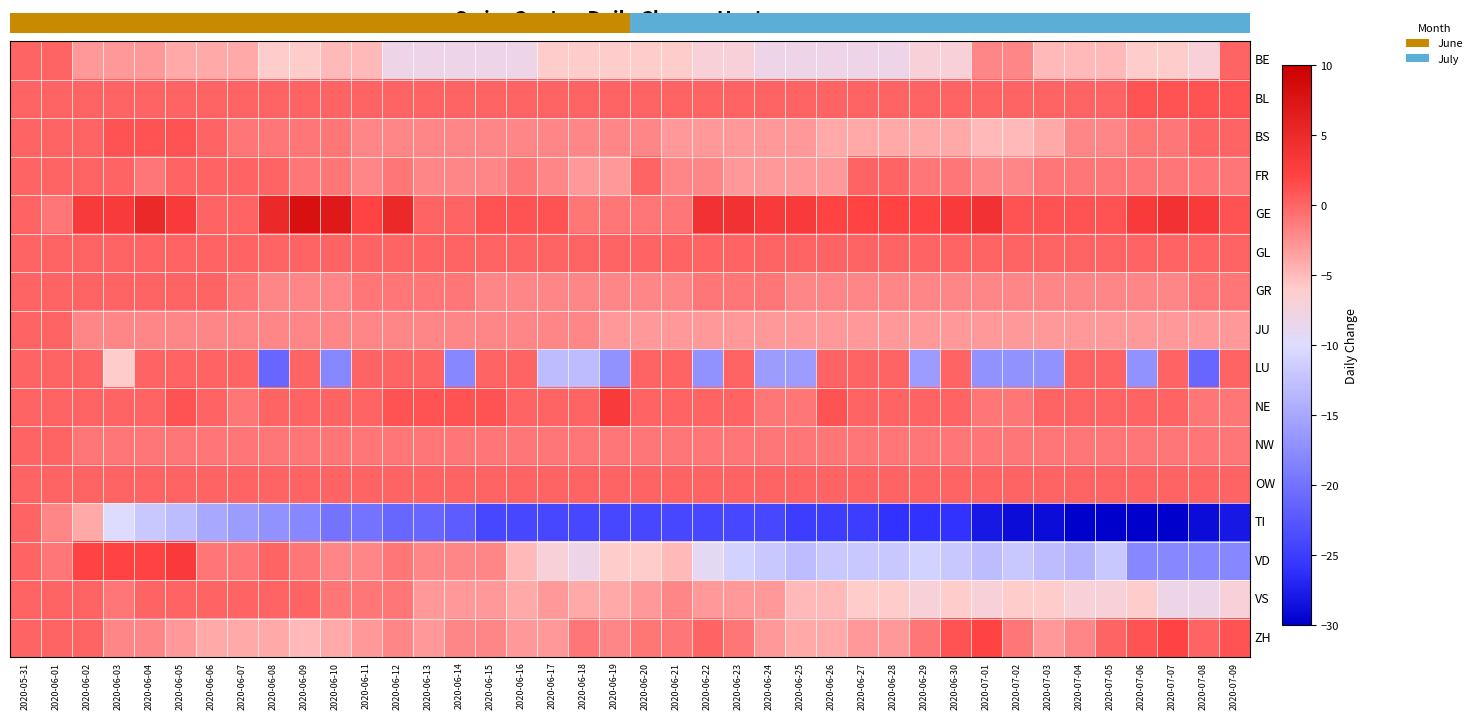

How many data points does each series have?

40